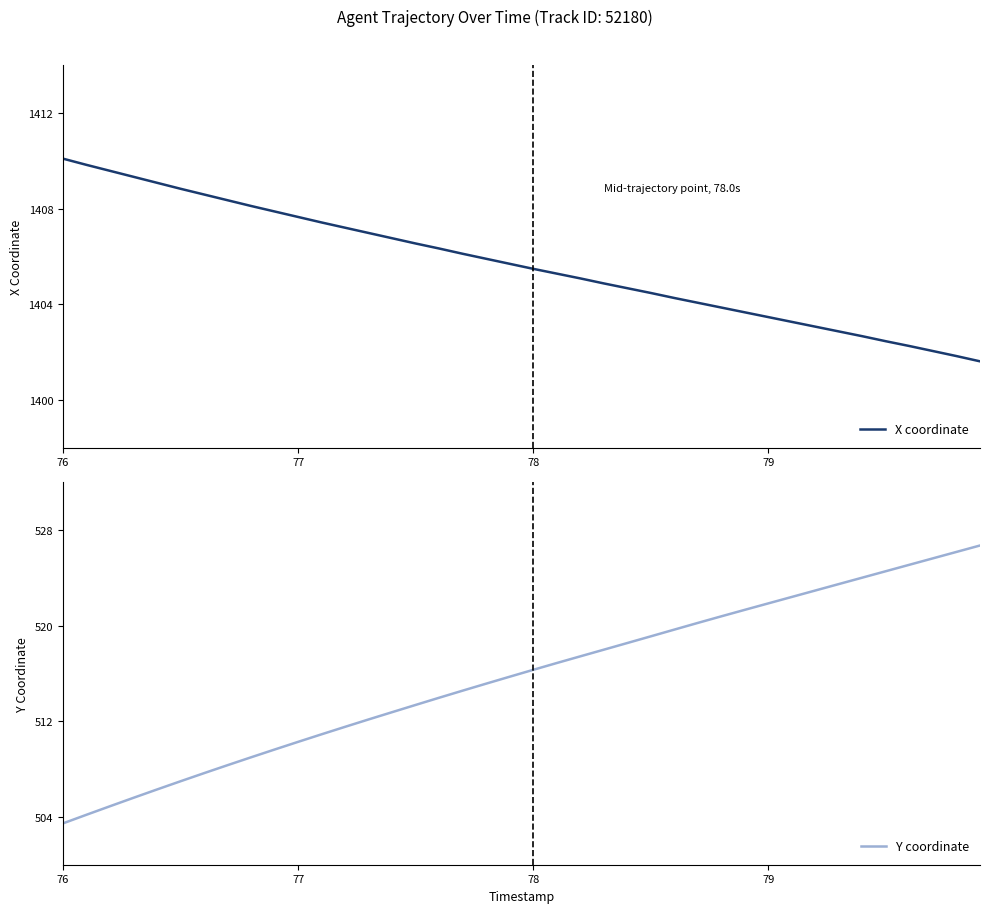

What is the maximum value for X coordinate?

1410.1